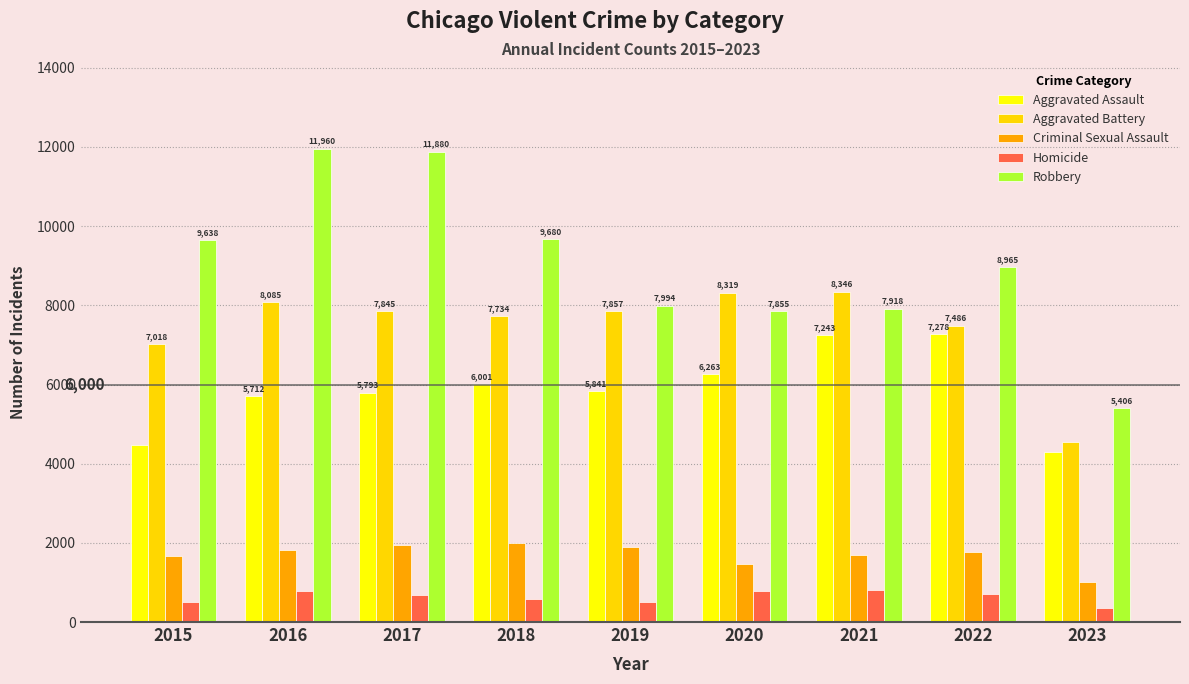

Is the value of Homicide at 2015 greater than the value of Criminal Sexual Assault at 2023?

No